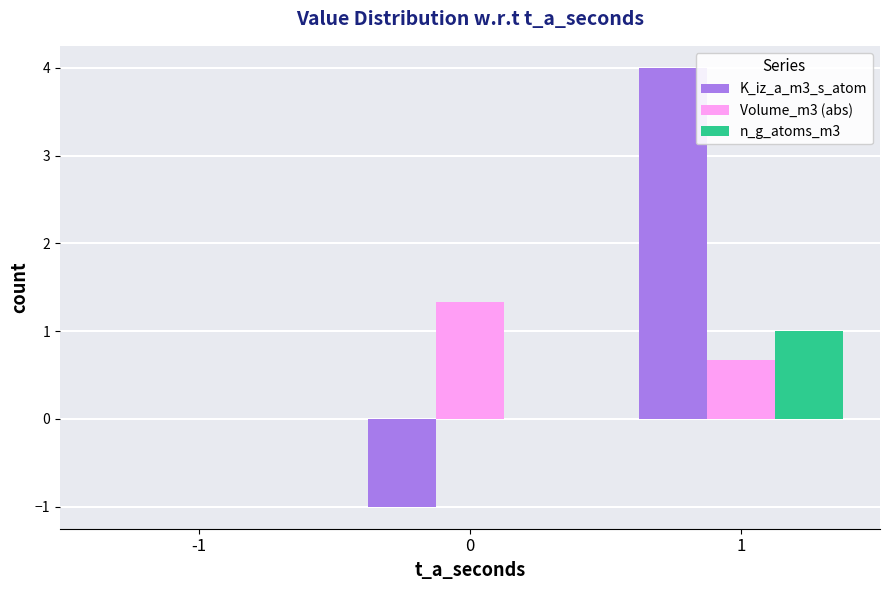

What are all the series names shown in the legend?

K_iz_a_m3_s_atom, Volume_m3 (abs), n_g_atoms_m3